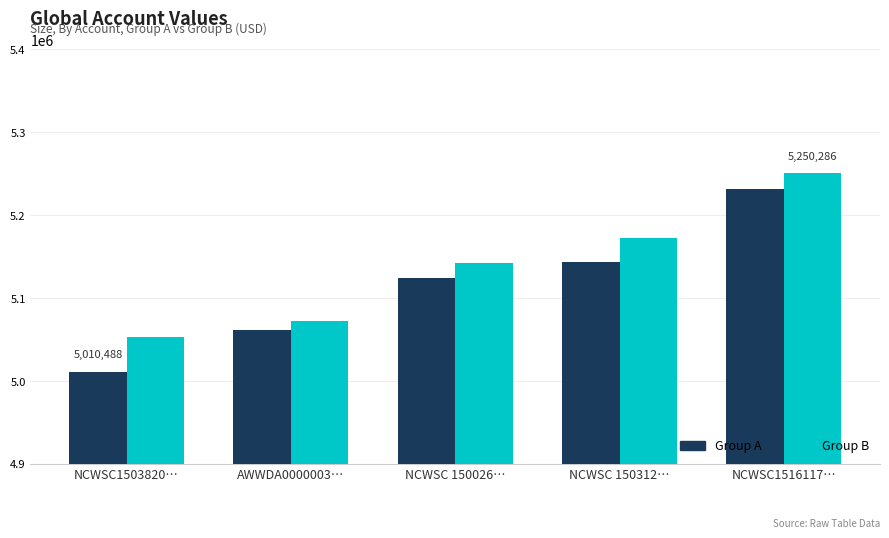

List the series in order of their peak value, lowest first.

Group A, Group B